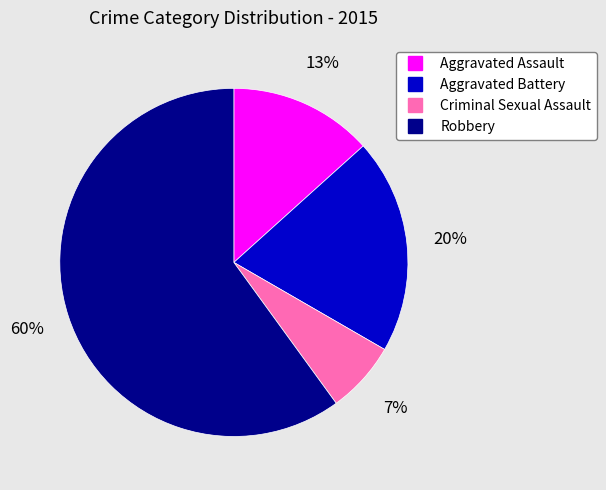

To the nearest percent, what is the difference between the largest and smallest slice percentages?

53%